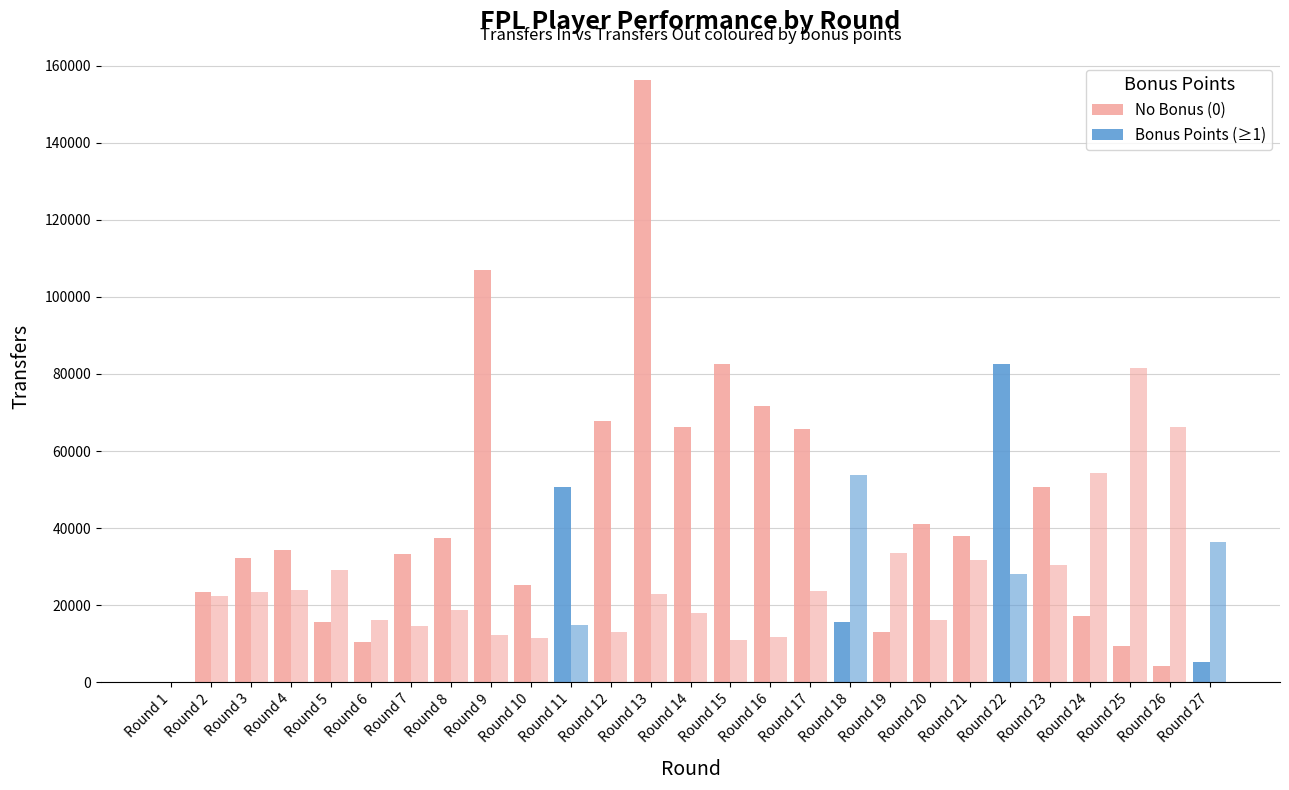

The value of transfers_out at 9 is 5869. True or false?

False